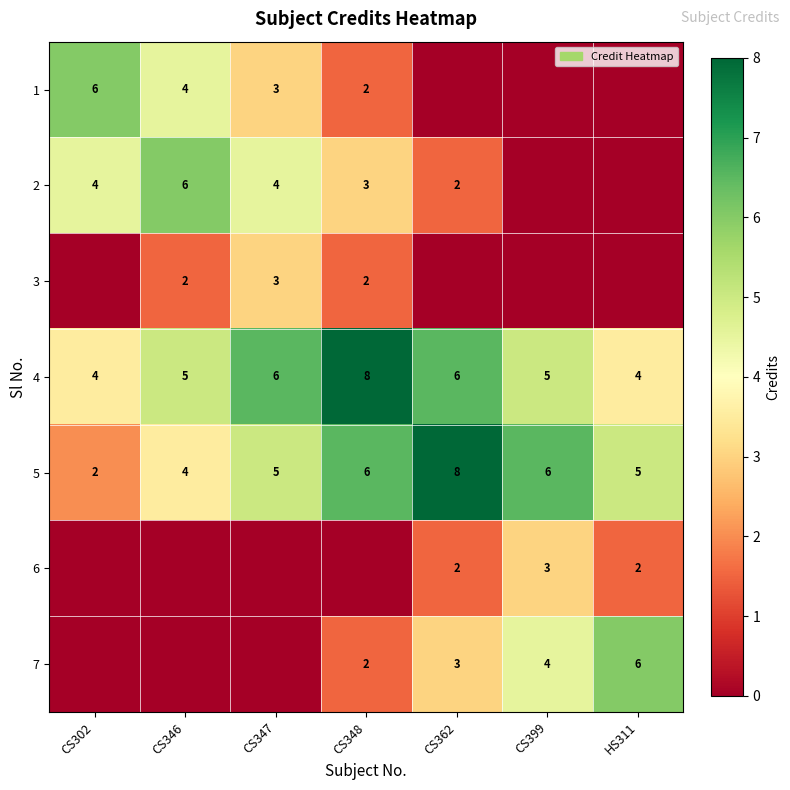

At which label does 5 reach its minimum?

CS302